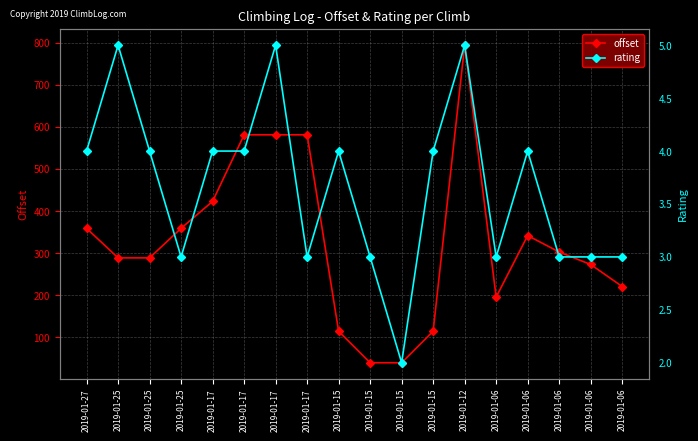

At which category does offset reach its first local valley?

2019-01-06